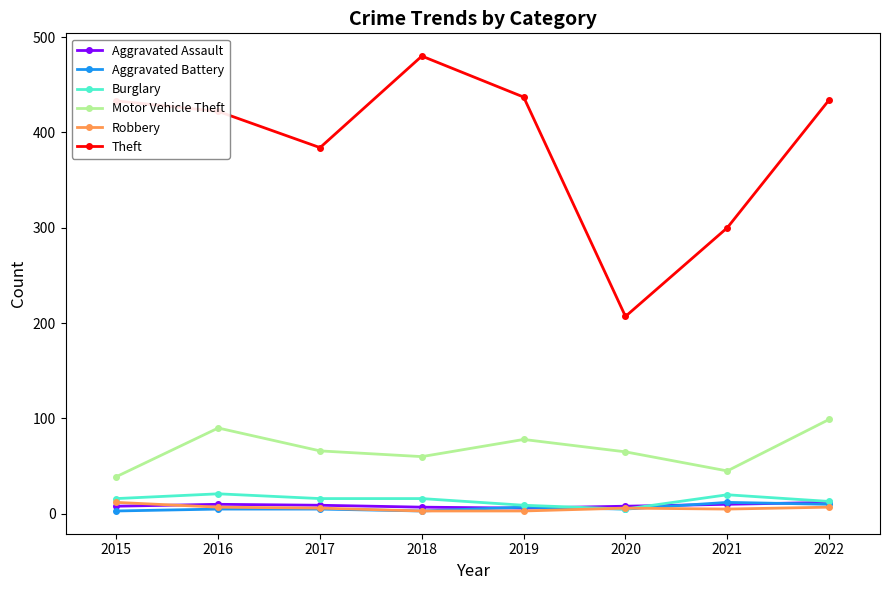

True or false: Robbery and Theft intersect in this chart.

False